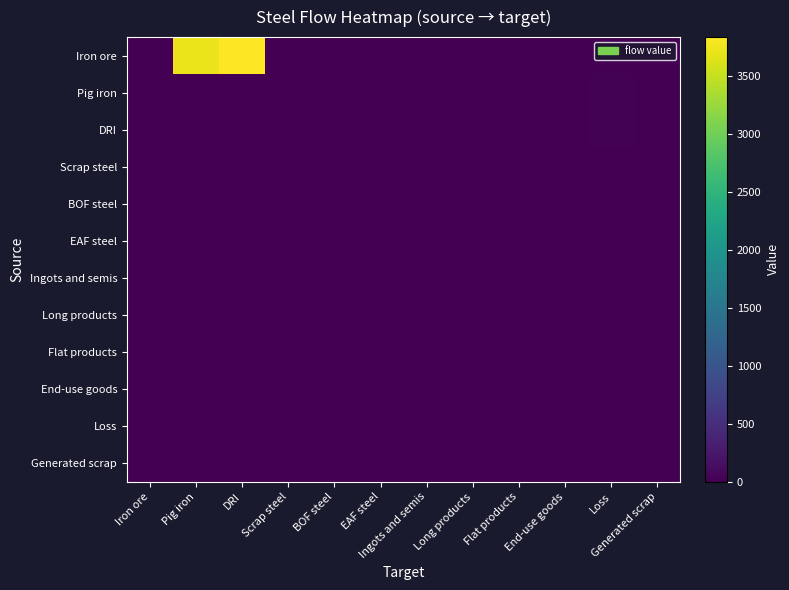

Reading right to left, extract all data points from this chart.

Iron ore: Generated scrap=0.0	Loss=0.0	End-use goods=0.0	Flat products=0.0	Long products=0.0	Ingots and semis=0.0	EAF steel=0.0	BOF steel=0.0	Scrap steel=0.0	DRI=3839.4	Pig iron=3726.9	Iron ore=0.0
Pig iron: Generated scrap=0.0	Loss=23.5	End-use goods=0.0	Flat products=0.0	Long products=0.0	Ingots and semis=0.0	EAF steel=0.0	BOF steel=0.0	Scrap steel=0.0	DRI=0.0	Pig iron=0.0	Iron ore=0.0
DRI: Generated scrap=0.0	Loss=24.2	End-use goods=0.0	Flat products=0.0	Long products=0.0	Ingots and semis=0.0	EAF steel=0.0	BOF steel=0.0	Scrap steel=0.0	DRI=0.0	Pig iron=0.0	Iron ore=0.0
Scrap steel: Generated scrap=0.0	Loss=0.0	End-use goods=0.0	Flat products=0.0	Long products=0.0	Ingots and semis=0.0	EAF steel=0.0	BOF steel=0.0	Scrap steel=0.0	DRI=0.0	Pig iron=0.0	Iron ore=0.0
BOF steel: Generated scrap=0.0	Loss=0.0	End-use goods=0.0	Flat products=0.0	Long products=0.0	Ingots and semis=0.0	EAF steel=0.0	BOF steel=0.0	Scrap steel=0.0	DRI=0.0	Pig iron=0.0	Iron ore=0.0
EAF steel: Generated scrap=0.0	Loss=0.0	End-use goods=0.0	Flat products=0.0	Long products=0.0	Ingots and semis=0.0	EAF steel=0.0	BOF steel=0.0	Scrap steel=0.0	DRI=0.0	Pig iron=0.0	Iron ore=0.0
Ingots and semis: Generated scrap=0.0	Loss=0.0	End-use goods=0.0	Flat products=0.0	Long products=0.0	Ingots and semis=0.0	EAF steel=0.0	BOF steel=0.0	Scrap steel=0.0	DRI=0.0	Pig iron=0.0	Iron ore=0.0
Long products: Generated scrap=0.0	Loss=0.0	End-use goods=0.0	Flat products=0.0	Long products=0.0	Ingots and semis=0.0	EAF steel=0.0	BOF steel=0.0	Scrap steel=0.0	DRI=0.0	Pig iron=0.0	Iron ore=0.0
Flat products: Generated scrap=0.0	Loss=0.0	End-use goods=0.0	Flat products=0.0	Long products=0.0	Ingots and semis=0.0	EAF steel=0.0	BOF steel=0.0	Scrap steel=0.0	DRI=0.0	Pig iron=0.0	Iron ore=0.0
End-use goods: Generated scrap=0.0	Loss=0.0	End-use goods=0.0	Flat products=0.0	Long products=0.0	Ingots and semis=0.0	EAF steel=0.0	BOF steel=0.0	Scrap steel=0.0	DRI=0.0	Pig iron=0.0	Iron ore=0.0
Loss: Generated scrap=0.0	Loss=0.0	End-use goods=0.0	Flat products=0.0	Long products=0.0	Ingots and semis=0.0	EAF steel=0.0	BOF steel=0.0	Scrap steel=0.0	DRI=0.0	Pig iron=0.0	Iron ore=0.0
Generated scrap: Generated scrap=0.0	Loss=0.0	End-use goods=0.0	Flat products=0.0	Long products=0.0	Ingots and semis=0.0	EAF steel=0.0	BOF steel=0.0	Scrap steel=0.0	DRI=0.0	Pig iron=0.0	Iron ore=0.0